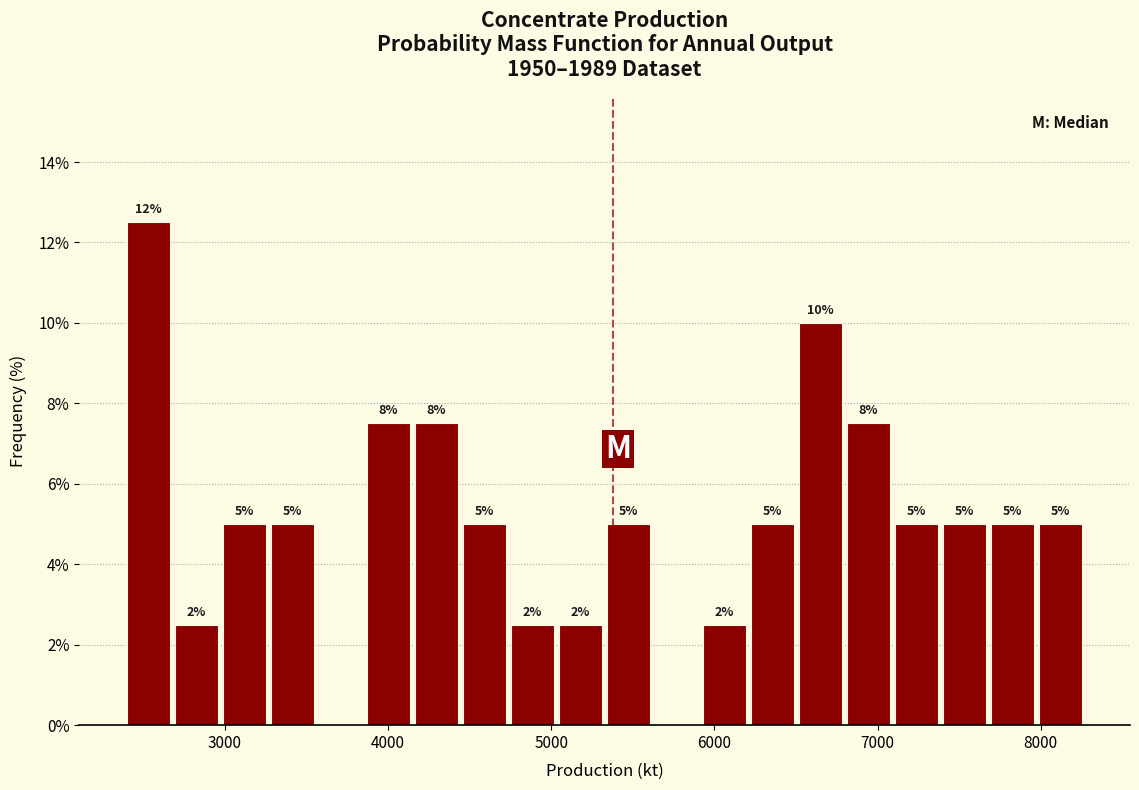

Read against the x-axis, roughly where is the centre of the tallest bar?

2500